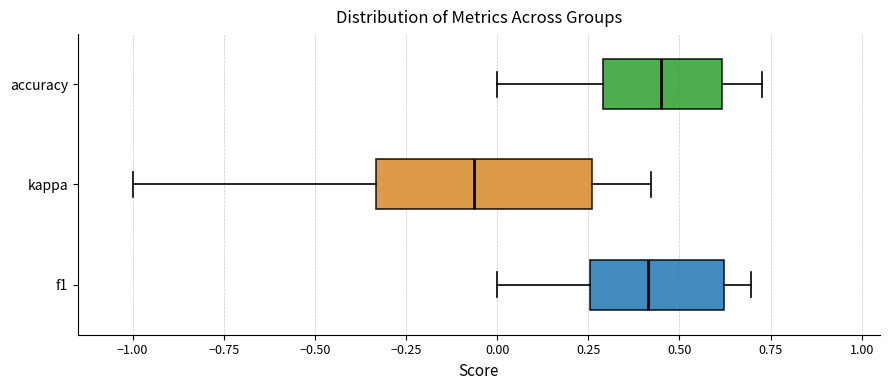

Reading bottom to top, read every box against the x-axis: the position of its median line, the range the box covers, and the ends of its whiskers. The values are not printed on the chart, so give them approximately, as read against the axis.

f1: median 0.40, box 0.25 to 0.60, whiskers 0.00 to 0.70
kappa: median -0.05, box -0.35 to 0.25, whiskers -1.00 to 0.40
accuracy: median 0.45, box 0.30 to 0.60, whiskers 0.00 to 0.75